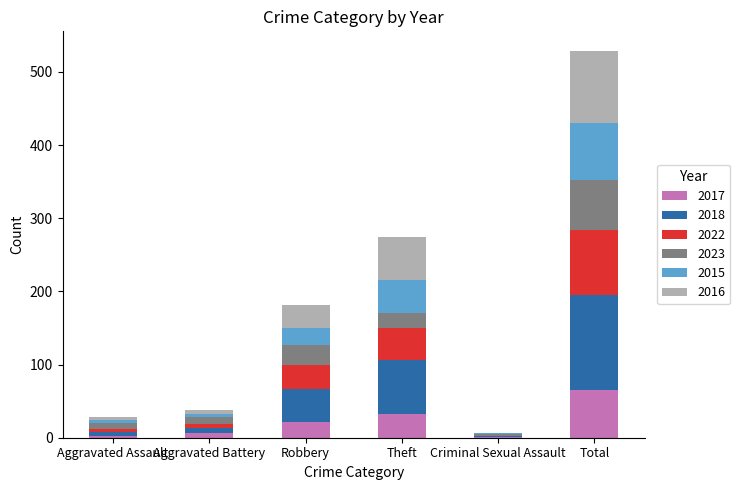

What is the total value across all series at Theft?

275